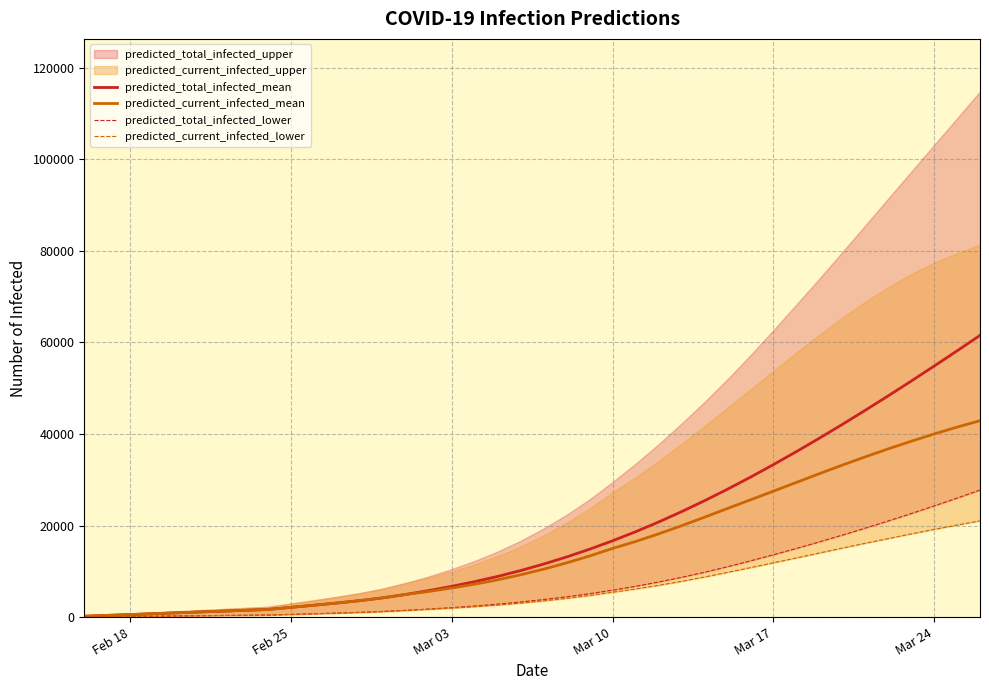

The value of predicted_current_infected_mean at Mar 10 is 14988. True or false?

True